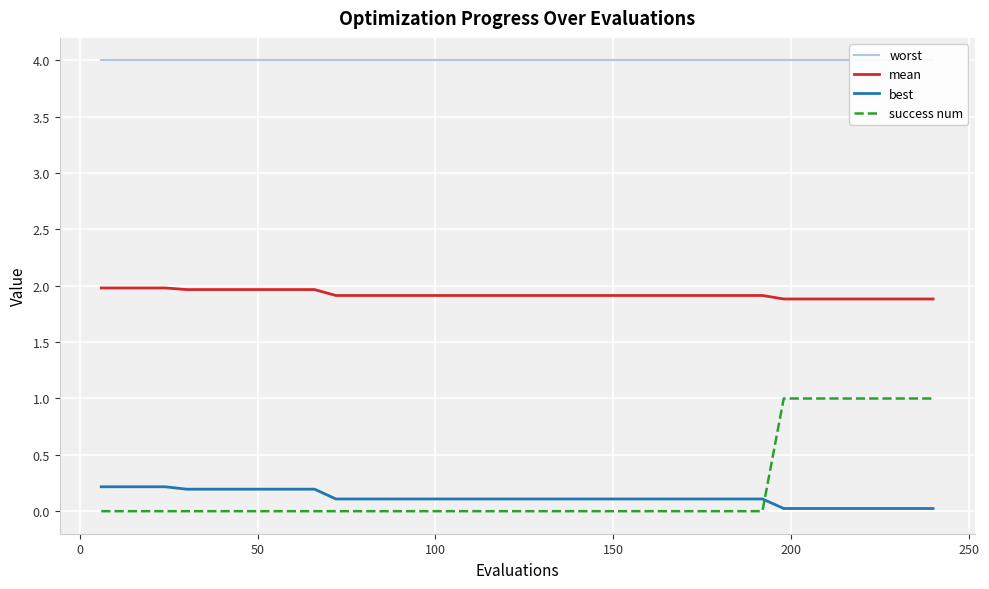

True or false: best and success num cross at least once.

True